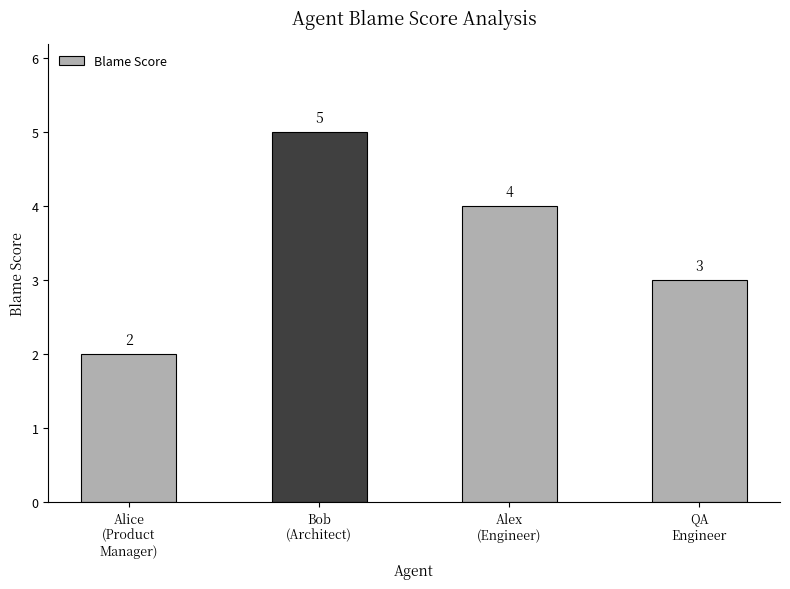

What is the ratio of the value at Alice
(Product
Manager) to the value at Bob
(Architect)?

0.4